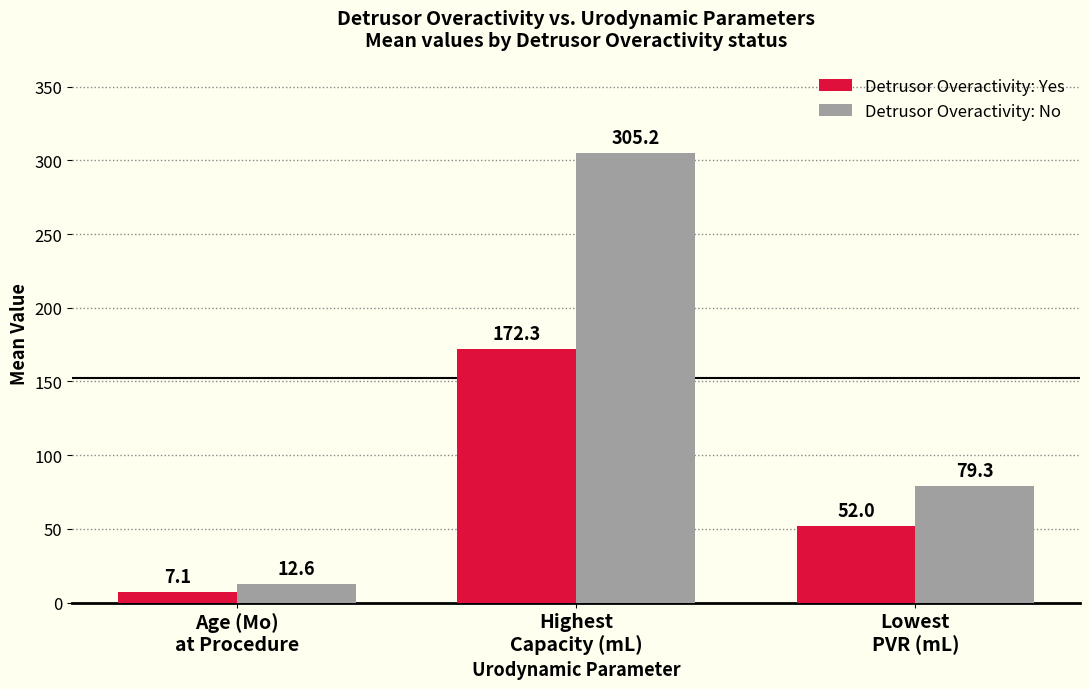

What is the greatest value displayed?

305.2